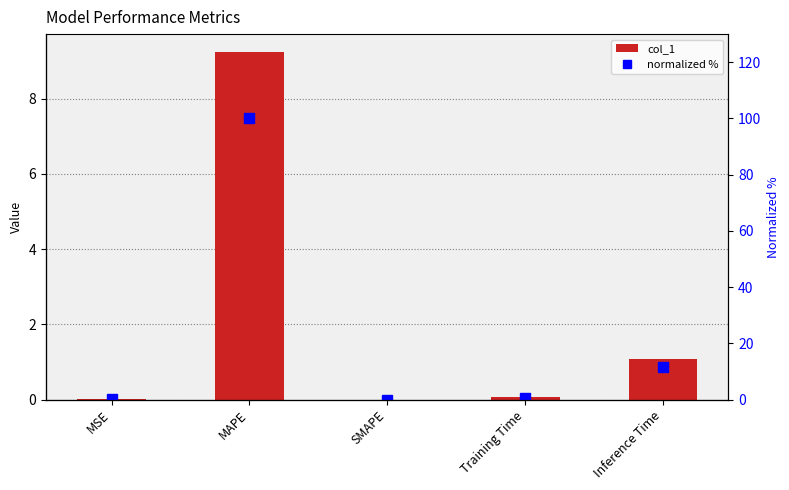

What is the sum of the normalized % values at Inference Time and MSE?

11.7